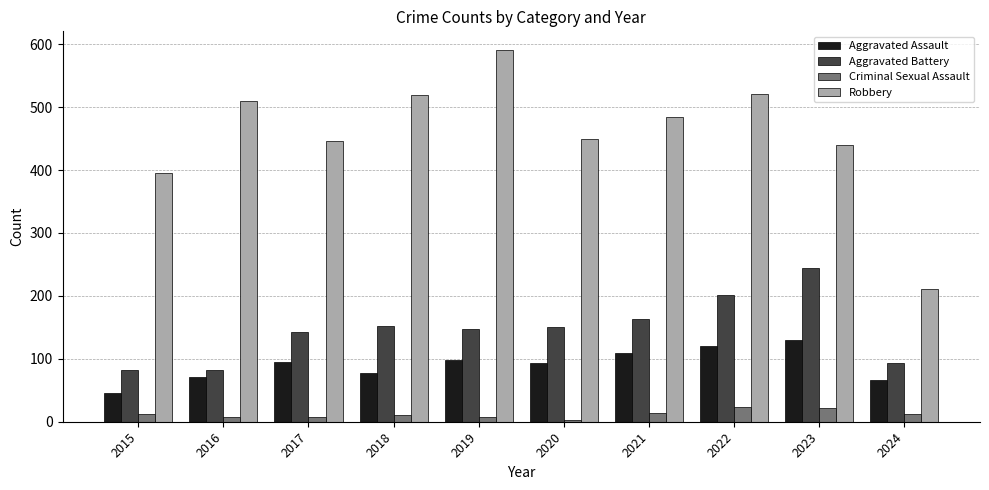

What is the average value of the Aggravated Assault series?

91